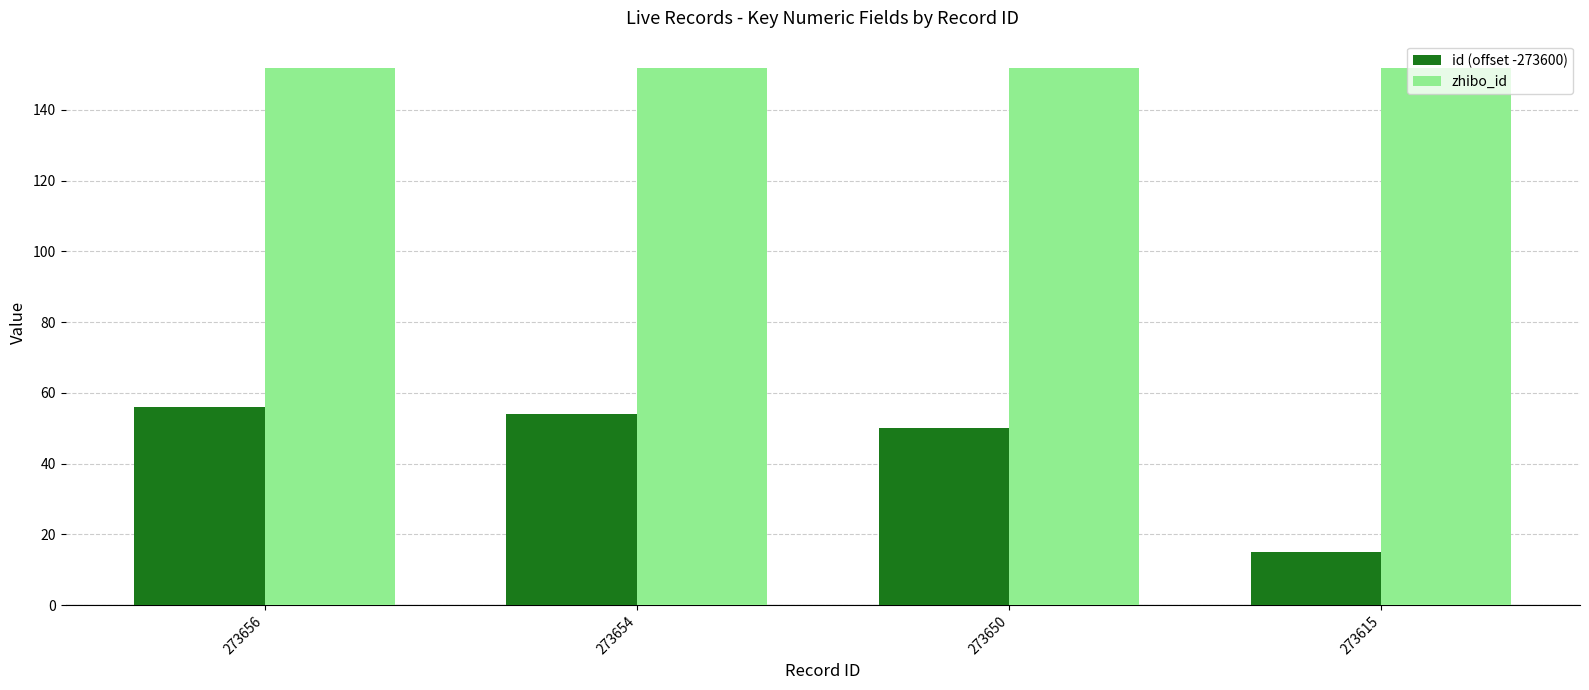

Which series has the widest spread of values?

id (offset -273600)